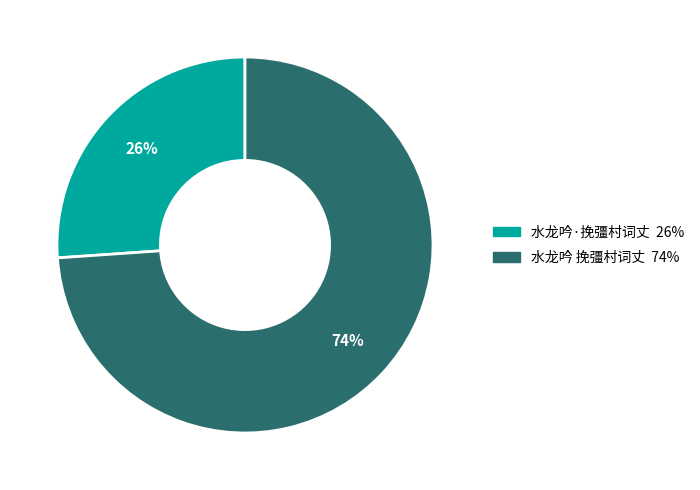

To the nearest percent, what is the average slice percentage?

50%